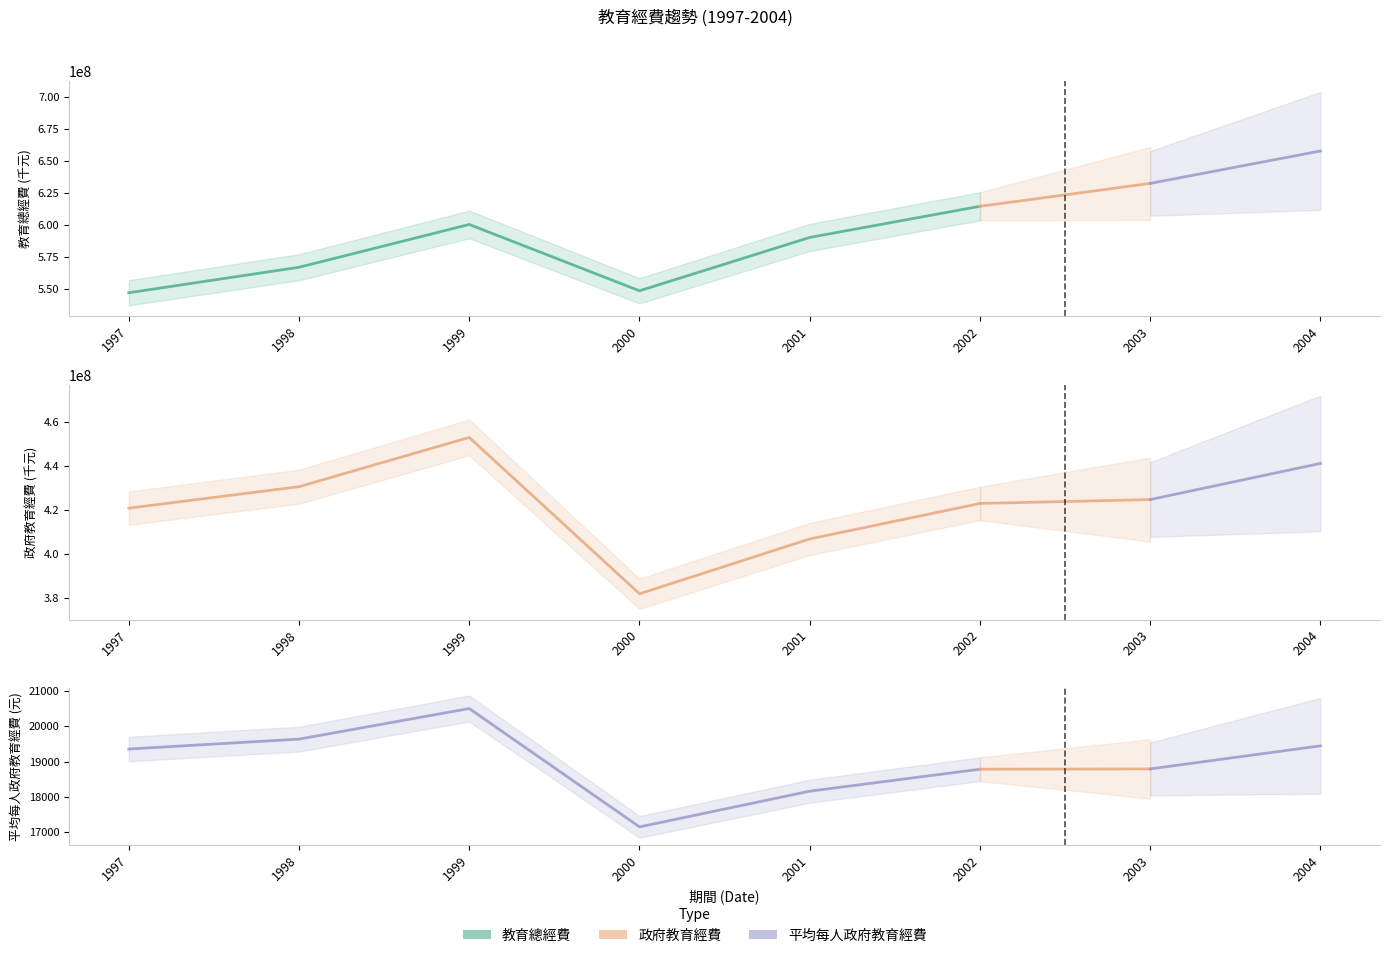

What is the greatest value displayed?

658024639